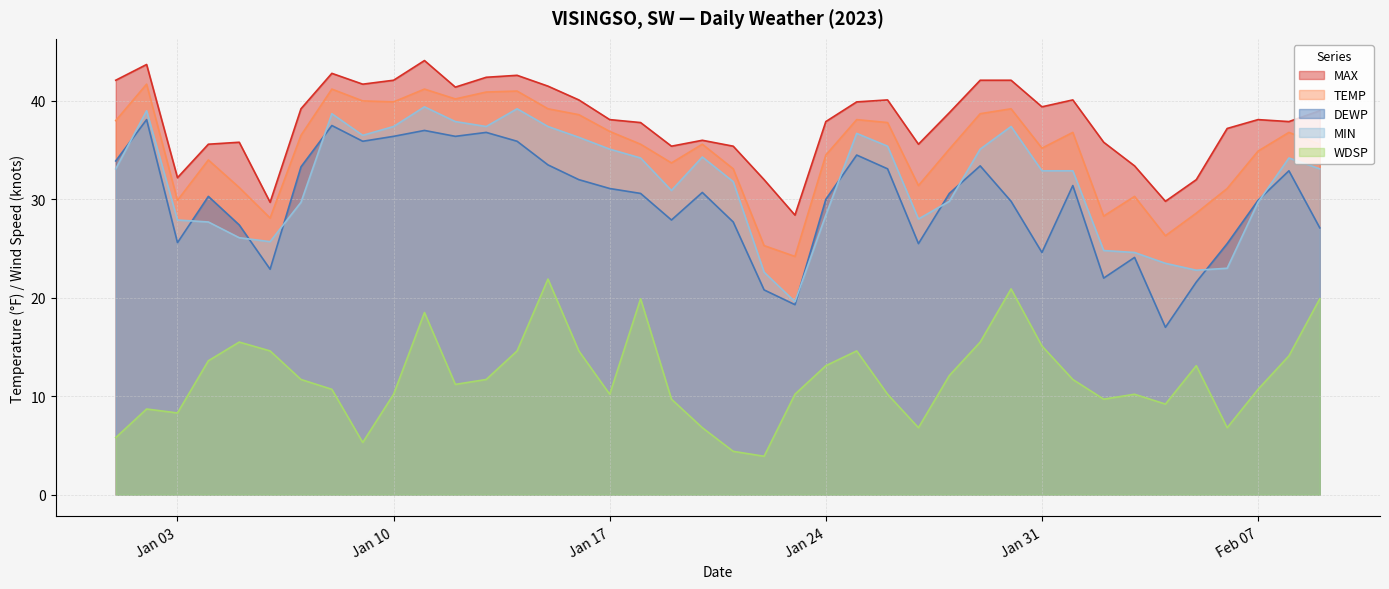

How many lines are shown in the chart?

5